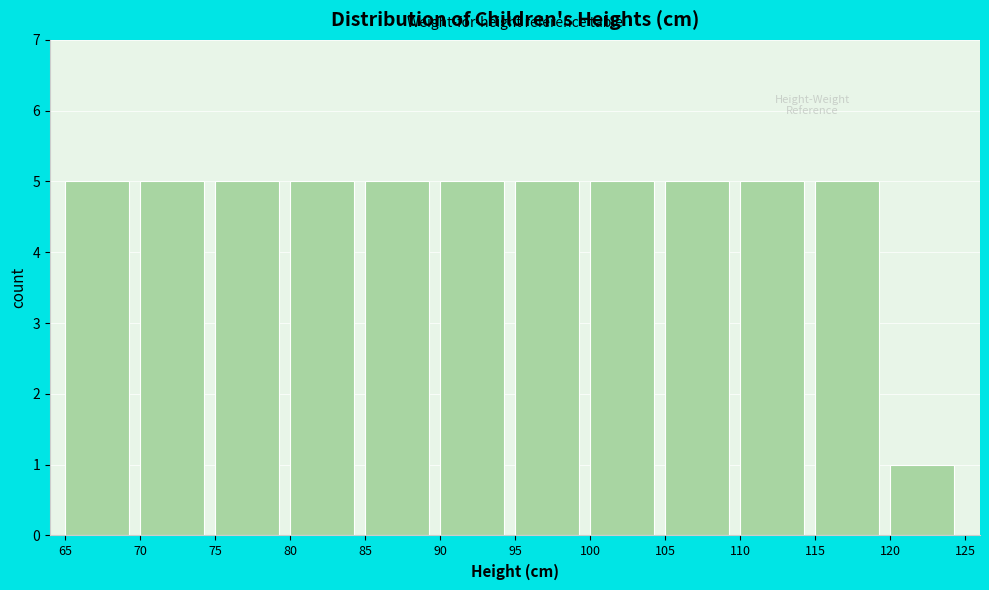

Reading left to right, transcribe this chart: for each bar, give the range it covers on the x-axis and its height. The values are not printed on the chart, so give them approximately, as read against the axis.

65 to 70: 5
70 to 75: 5
75 to 80: 5
80 to 85: 5
85 to 90: 5
90 to 95: 5
95 to 100: 5
100 to 105: 5
105 to 110: 5
110 to 115: 5
115 to 120: 5
120 to 125: 1